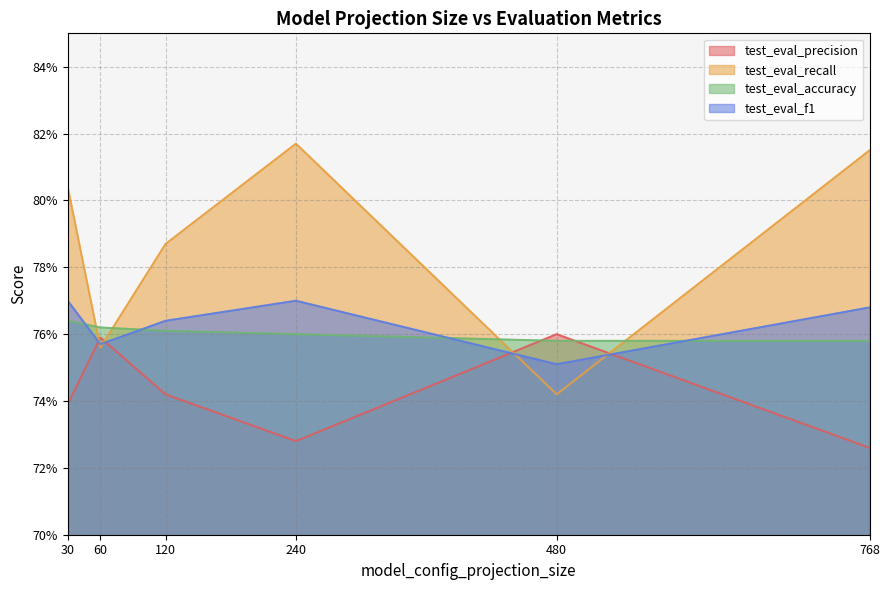

List the series in order of their peak value, lowest first.

test_eval_precision, test_eval_accuracy, test_eval_f1, test_eval_recall